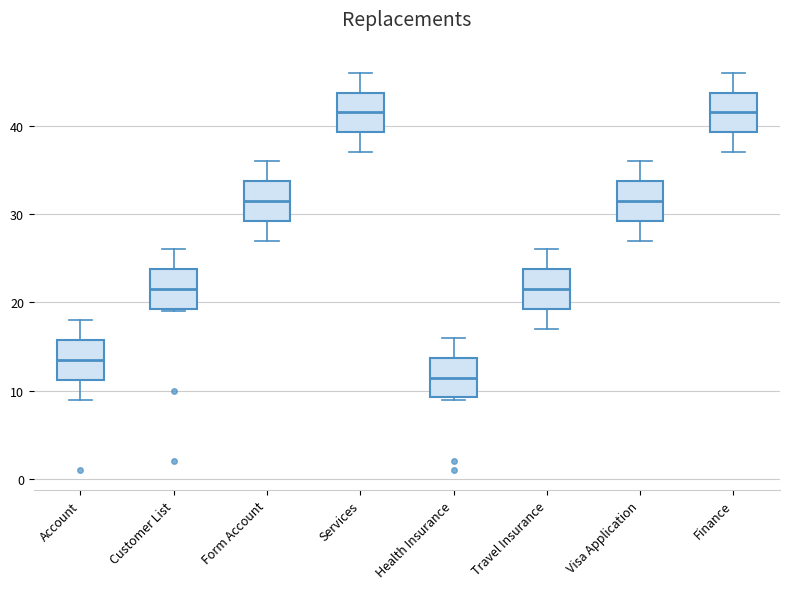

Reading left to right, read every box against the y-axis: the position of its median line, the range the box covers, and the ends of its whiskers. The values are not printed on the chart, so give them approximately, as read against the axis.

Account: median 14, box 11 to 16, whiskers 9 to 18
Customer List: median 22, box 19 to 24, whiskers 19 to 26
Form Account: median 32, box 29 to 34, whiskers 27 to 36
Services: median 42, box 39 to 44, whiskers 37 to 46
Health Insurance: median 12, box 9 to 14, whiskers 9 to 16
Travel Insurance: median 22, box 19 to 24, whiskers 17 to 26
Visa Application: median 32, box 29 to 34, whiskers 27 to 36
Finance: median 42, box 39 to 44, whiskers 37 to 46